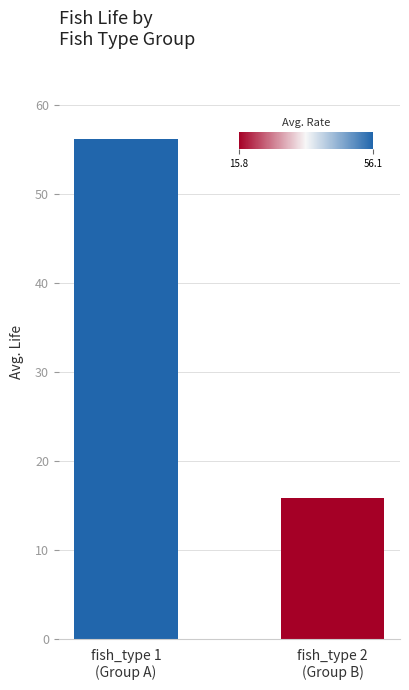

Reading right to left, extract all data points from this chart.

fish_type 2
(Group B)=15.8	fish_type 1
(Group A)=56.1